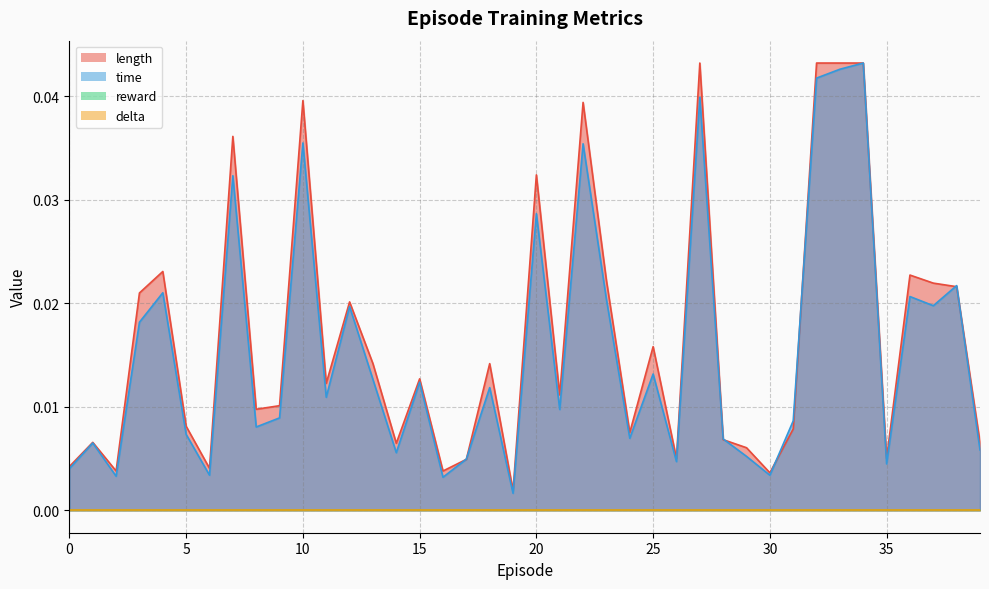

At how many categories does at least one series exceed 0?

40